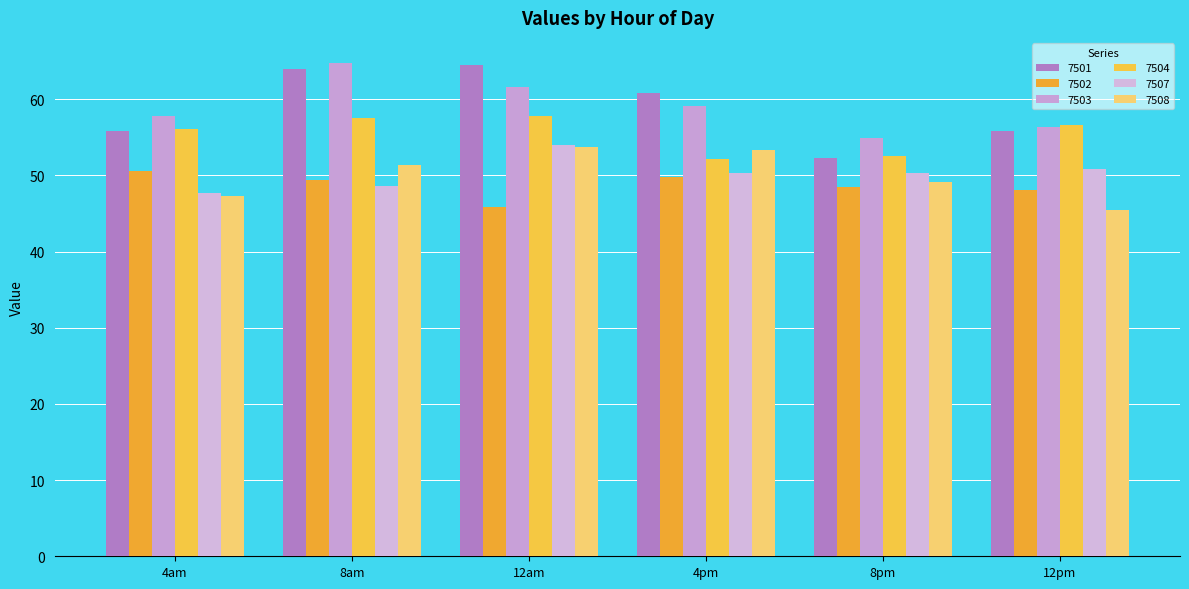

What is the total value across all series at 8am?

335.5